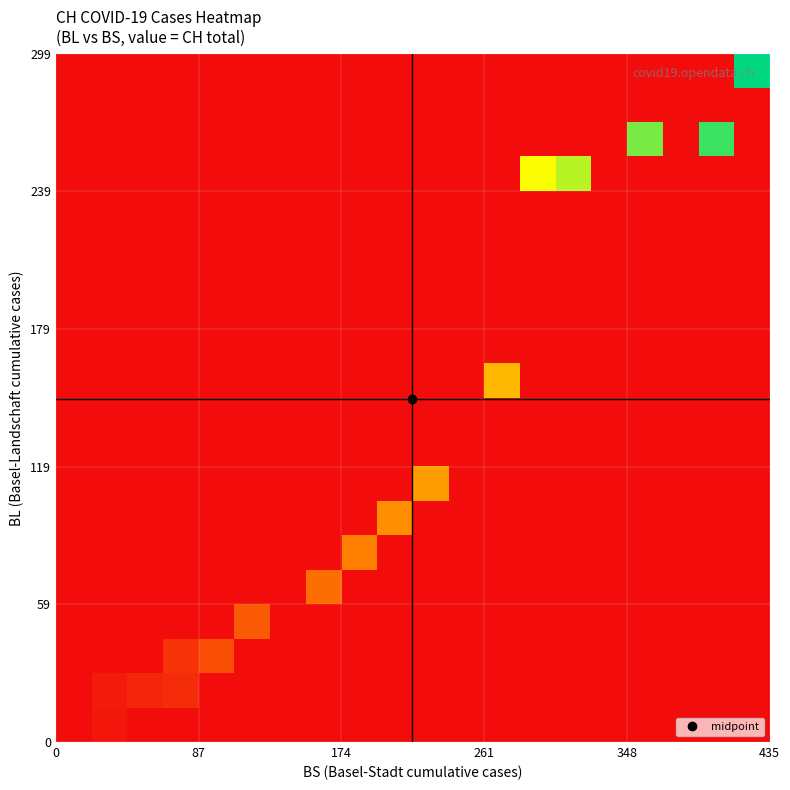

What is the maximum value shown in the chart?

1950.0